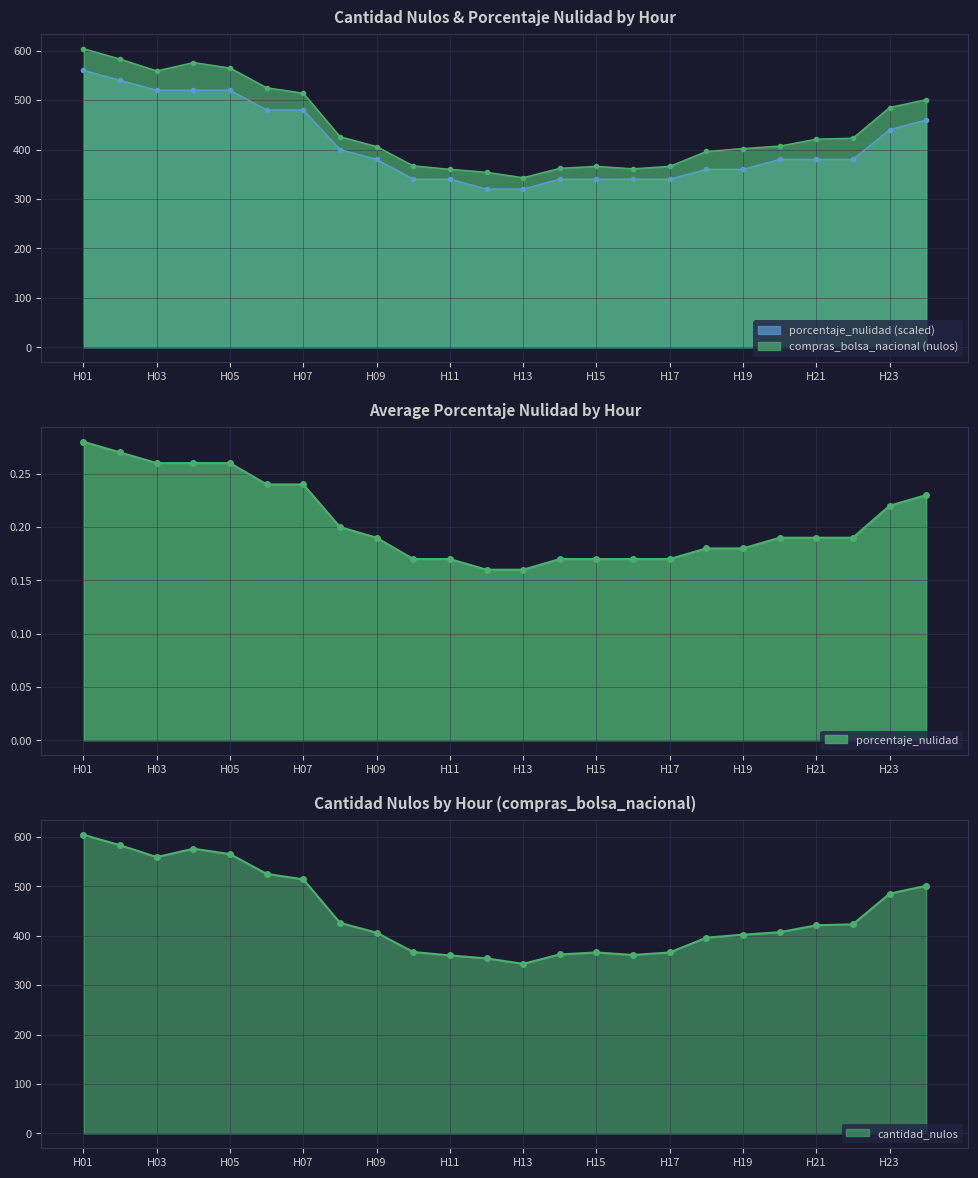

What is the spread (max minus min) of values at H14?

22